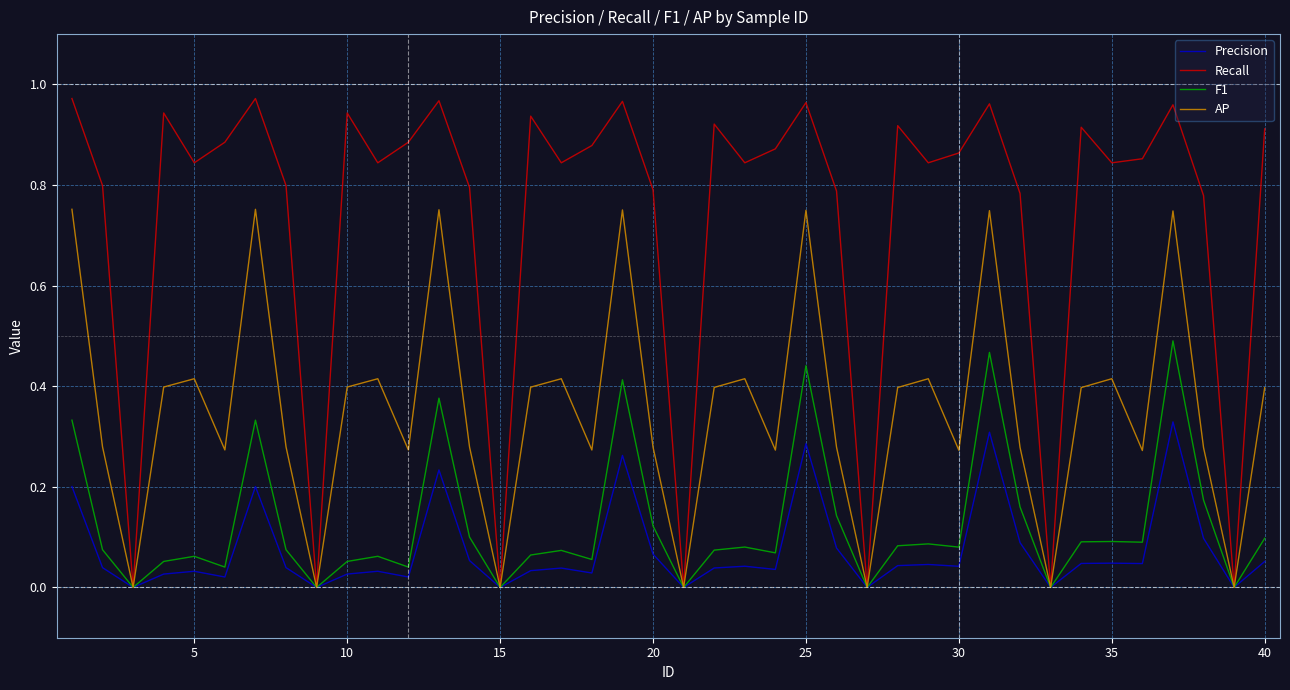

Which series has the largest total across all categories?

Recall